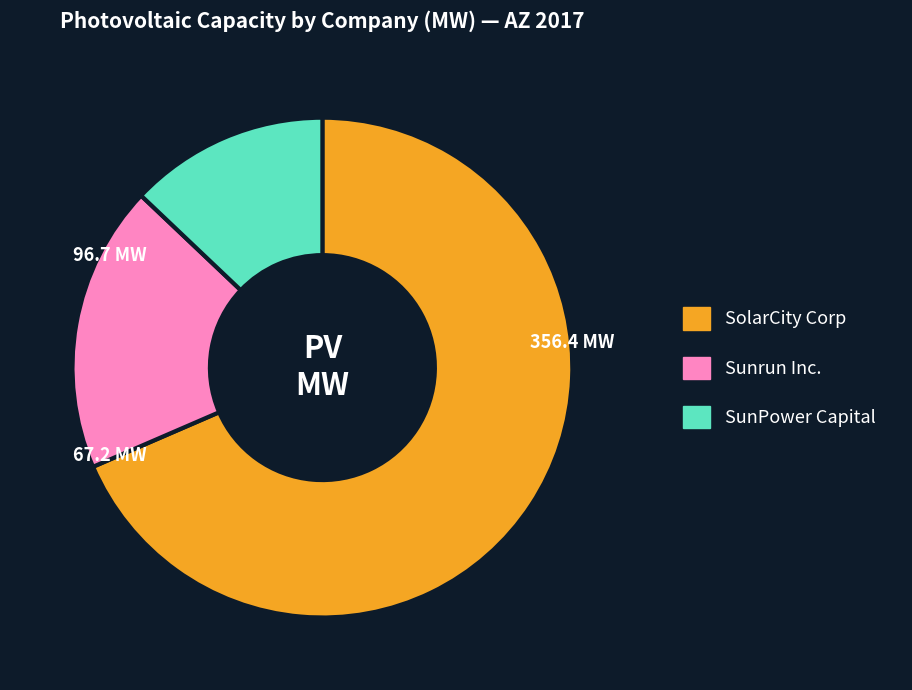

Is there a majority slice in this chart?

Yes